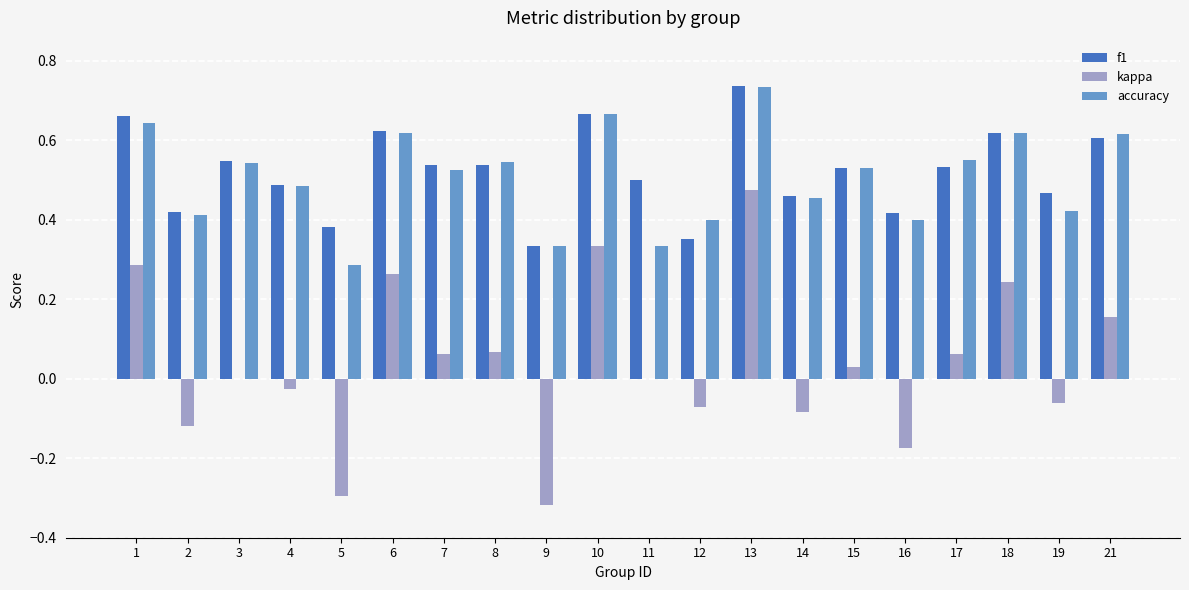

Which category has the highest value in the kappa series?

13